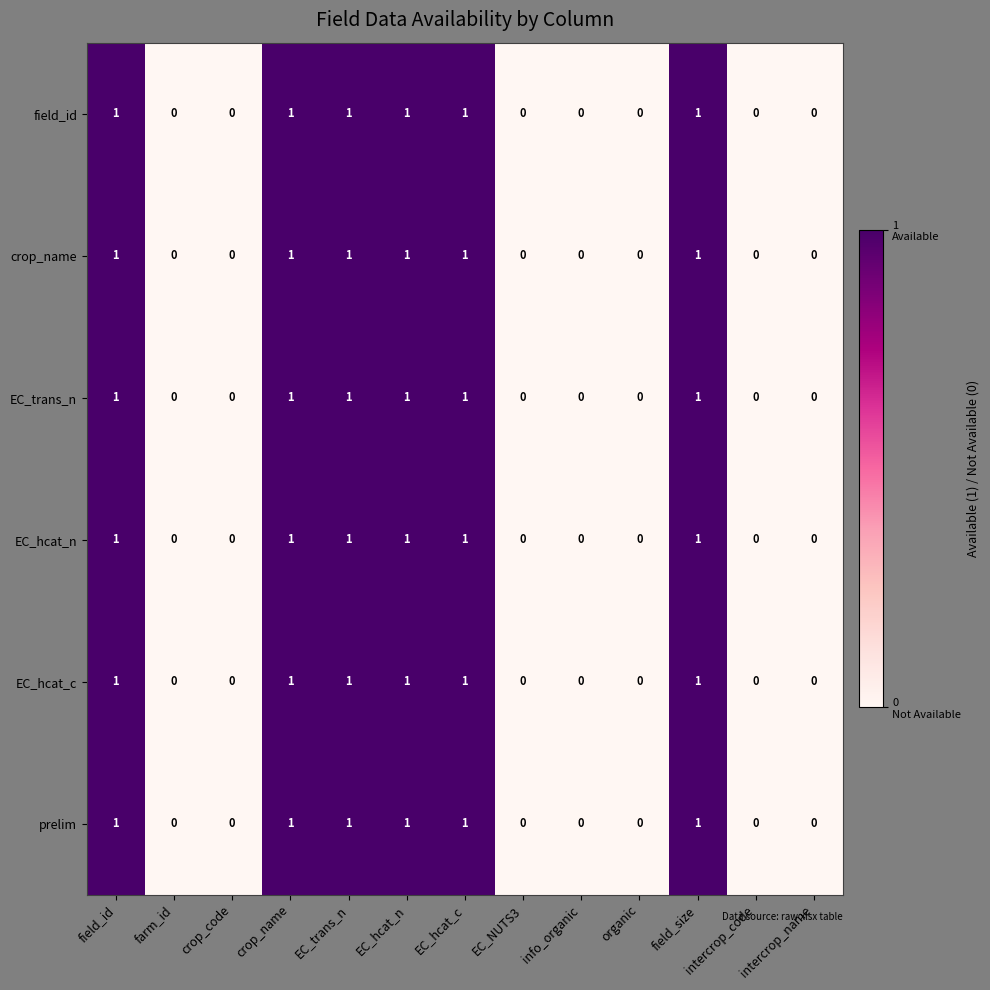

The value of field_id at EC_hcat_c is 2. True or false?

False